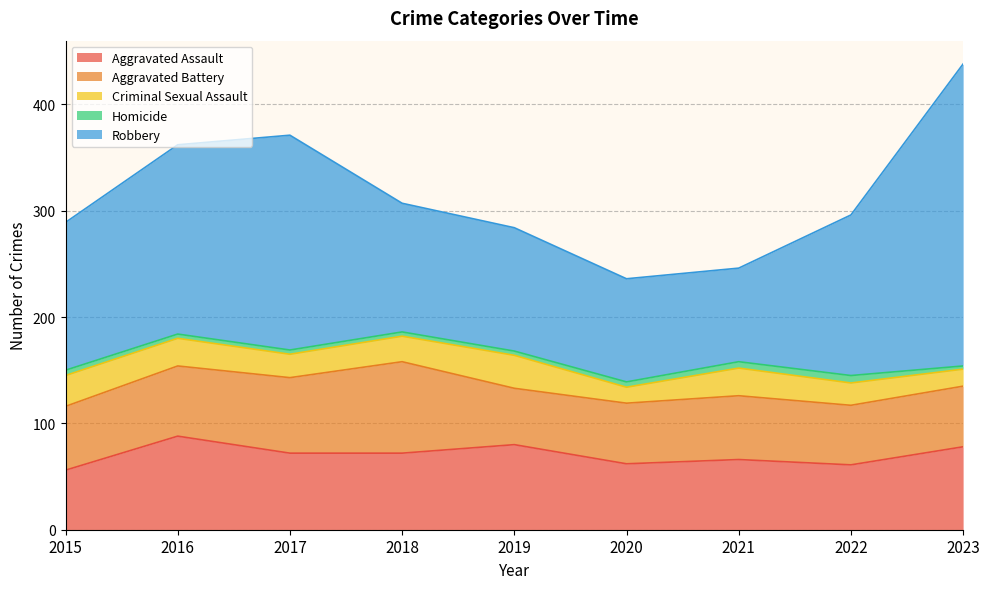

Which series has the largest total across all categories?

Robbery